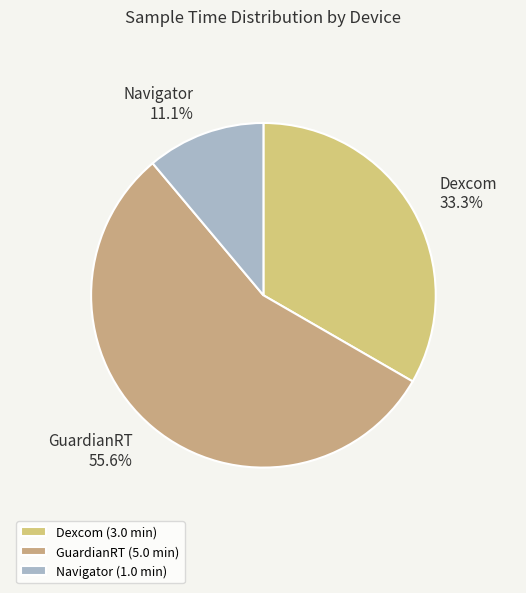

What is the largest slice in the pie chart?

GuardianRT